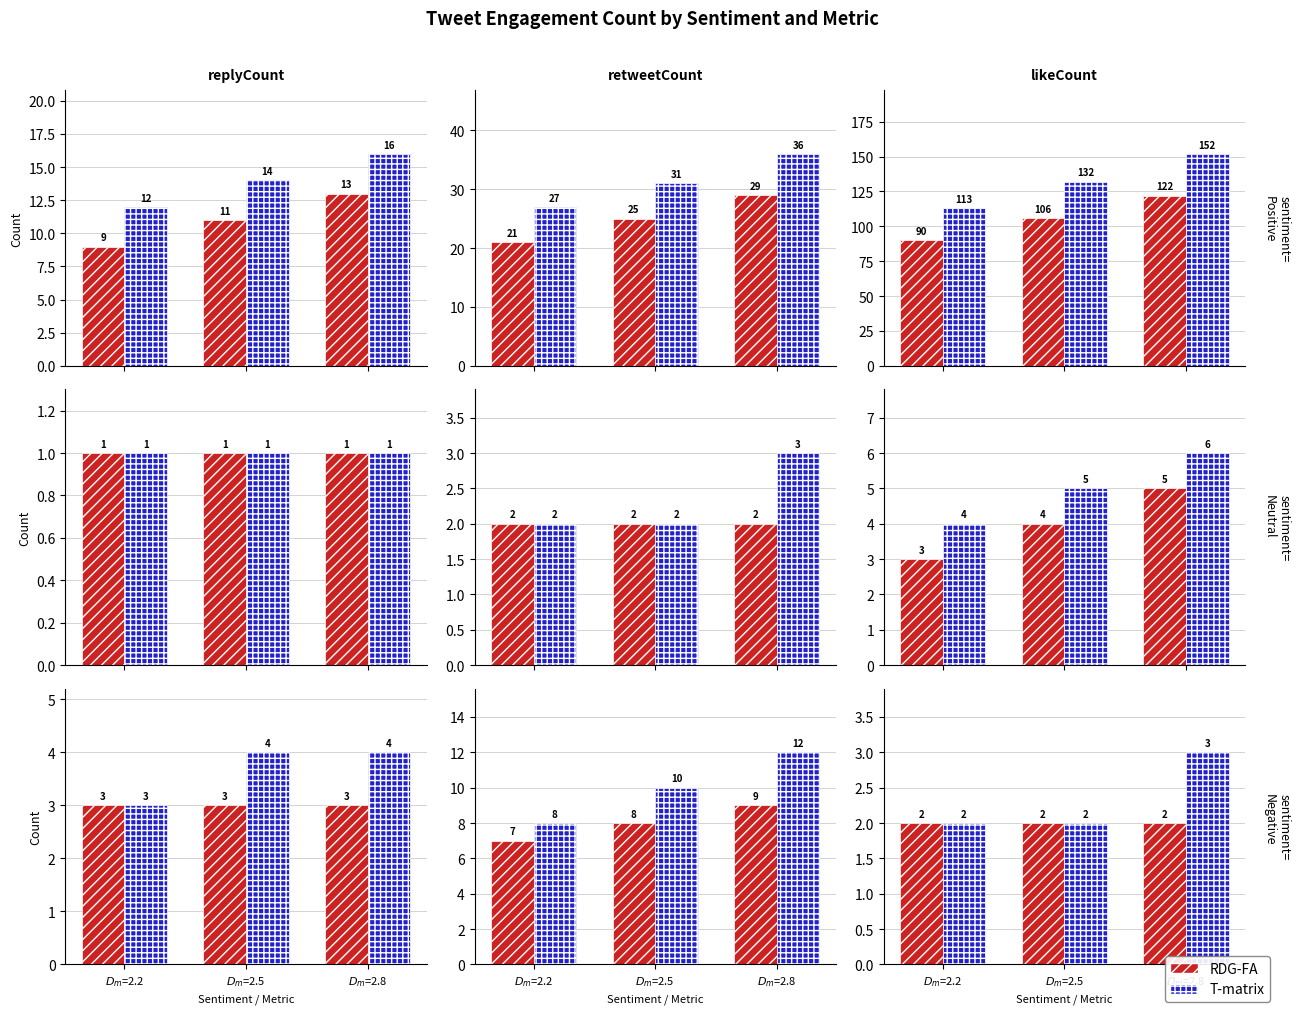

Rank the series by their maximum value, from lowest to highest.

RDG-FA, T-matrix